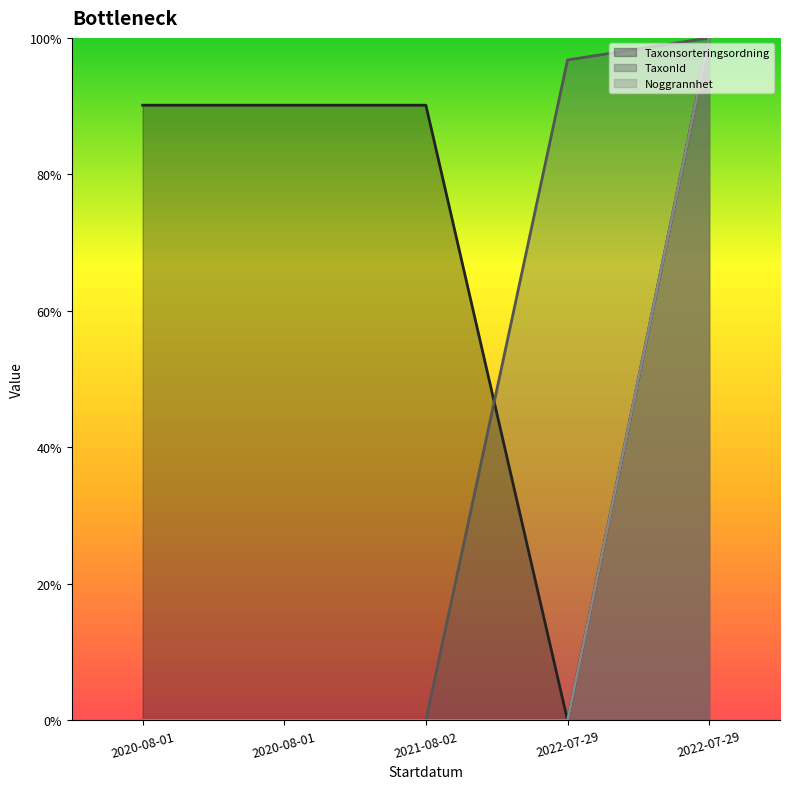

At which label is Taxonsorteringsordning closest to 0?

2022-07-29